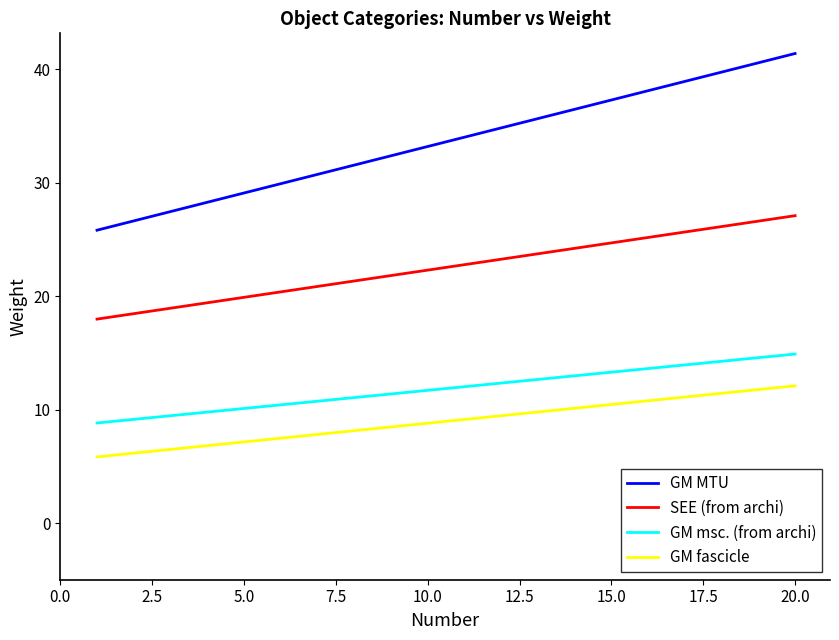

What is the smallest value displayed?

5.8